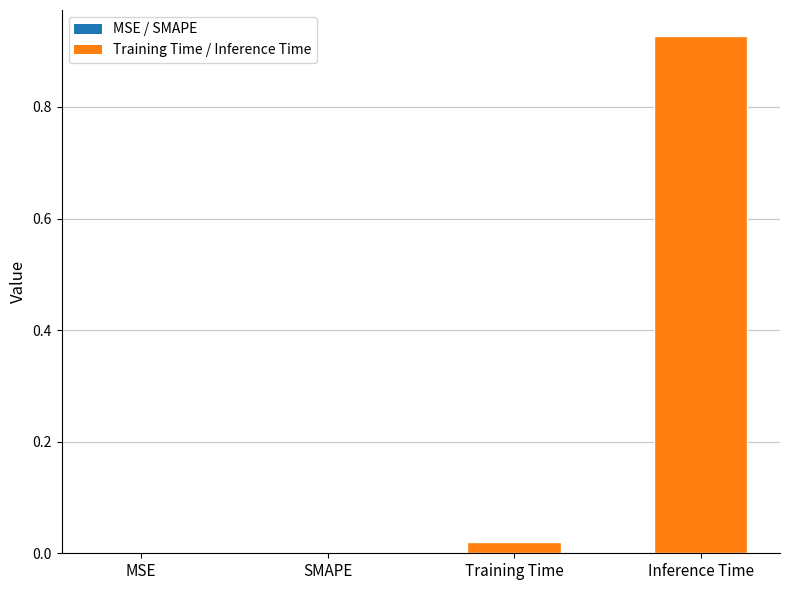

How many data points does each series have?

4